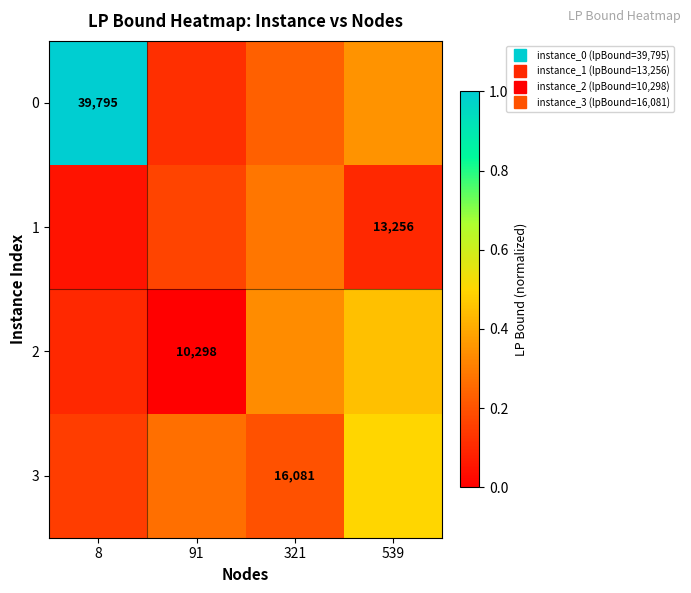

The value of 0 at 539 is 0.1. True or false?

False